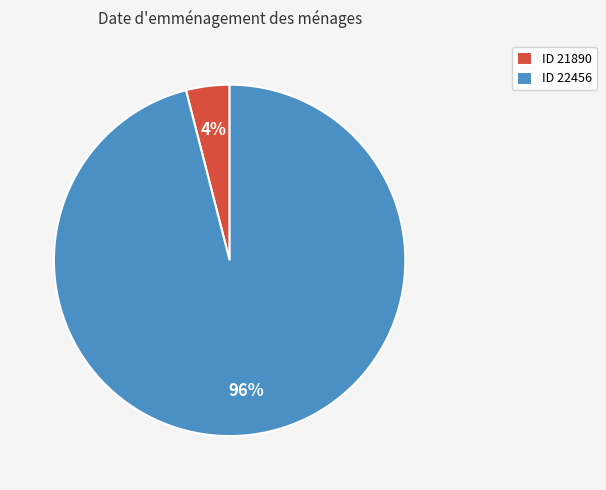

To the nearest percent, what is the average slice percentage?

50%